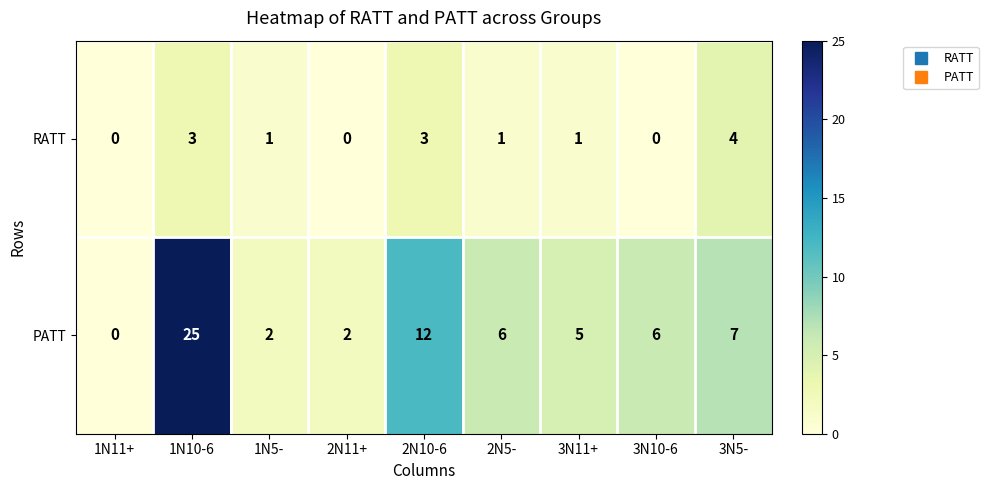

Is it true that PATT equals 7 at 3N5-?

True